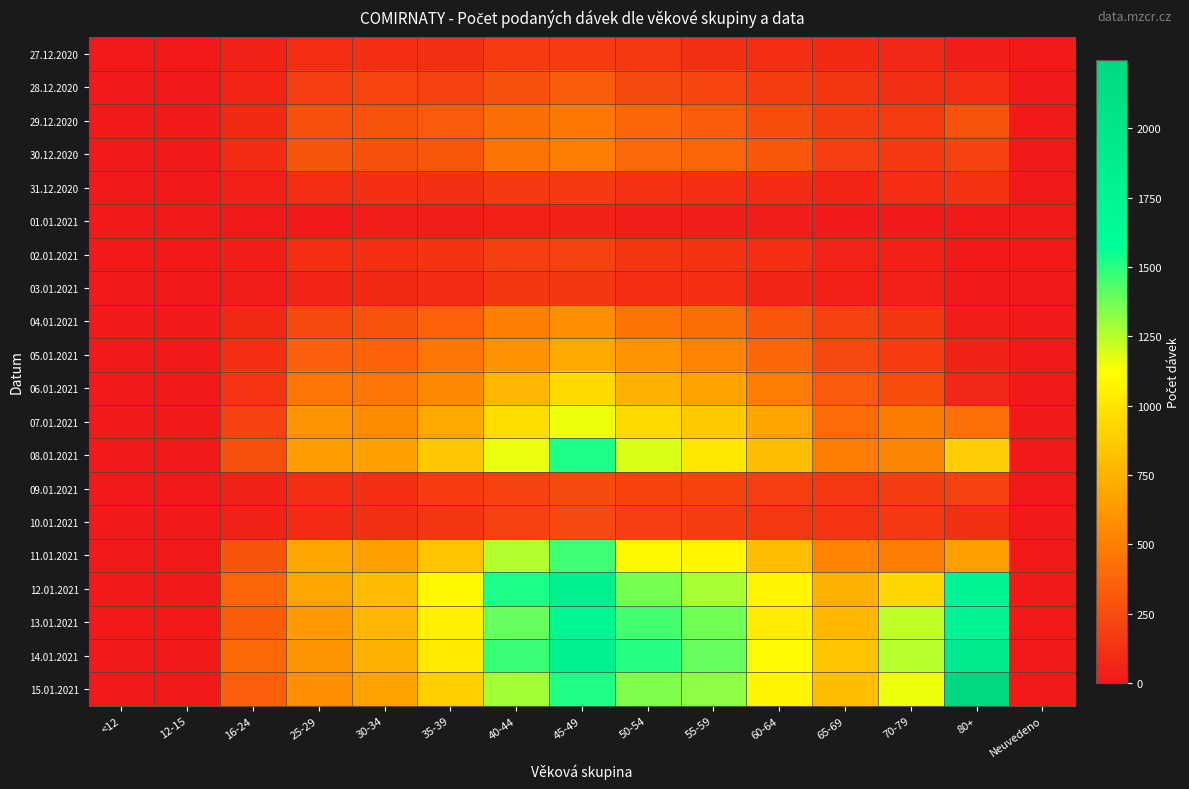

Reading right to left, extract all data points from this chart.

27.12.2020: Neuvedeno=0	80+=27	70-79=77	65-69=85	60-64=98	55-59=116	50-54=156	45-49=169	40-44=173	35-39=120	30-34=113	25-29=101	16-24=48	12-15=0	<12=0
28.12.2020: Neuvedeno=0	80+=103	70-79=117	65-69=145	60-64=181	55-59=224	50-54=242	45-49=334	40-44=279	35-39=207	30-34=227	25-29=185	16-24=62	12-15=0	<12=0
29.12.2020: Neuvedeno=0	80+=290	70-79=170	65-69=183	60-64=258	55-59=340	50-54=381	45-49=461	40-44=418	35-39=318	30-34=286	25-29=278	16-24=83	12-15=0	<12=0
30.12.2020: Neuvedeno=0	80+=199	70-79=164	65-69=187	60-64=306	55-59=375	50-54=388	45-49=487	40-44=447	35-39=305	30-34=273	25-29=294	16-24=91	12-15=0	<12=0
31.12.2020: Neuvedeno=0	80+=123	70-79=108	65-69=67	60-64=94	55-59=109	50-54=129	45-49=159	40-44=158	35-39=119	30-34=108	25-29=101	16-24=37	12-15=0	<12=0
01.01.2021: Neuvedeno=0	80+=3	70-79=9	65-69=16	60-64=23	55-59=32	50-54=35	45-49=48	40-44=37	35-39=26	30-34=19	25-29=13	16-24=7	12-15=0	<12=0
02.01.2021: Neuvedeno=0	80+=14	70-79=43	65-69=58	60-64=114	55-59=124	50-54=148	45-49=209	40-44=190	35-39=128	30-34=110	25-29=112	16-24=29	12-15=0	<12=0
03.01.2021: Neuvedeno=0	80+=5	70-79=36	65-69=42	60-64=68	55-59=108	50-54=109	45-49=147	40-44=143	35-39=92	30-34=81	25-29=69	16-24=23	12-15=0	<12=0
04.01.2021: Neuvedeno=0	80+=35	70-79=145	65-69=206	60-64=310	55-59=418	50-54=446	45-49=575	40-44=497	35-39=354	30-34=287	25-29=247	16-24=80	12-15=0	<12=0
05.01.2021: Neuvedeno=0	80+=44	70-79=175	65-69=229	60-64=383	55-59=518	50-54=598	45-49=709	40-44=596	35-39=456	30-34=356	25-29=344	16-24=113	12-15=0	<12=0
06.01.2021: Neuvedeno=0	80+=73	70-79=258	65-69=316	60-64=484	55-59=675	50-54=746	45-49=941	40-44=768	35-39=546	30-34=449	25-29=452	16-24=136	12-15=0	<12=0
07.01.2021: Neuvedeno=0	80+=431	70-79=481	65-69=408	60-64=679	55-59=865	50-54=945	45-49=1150	40-44=960	35-39=706	30-34=567	25-29=601	16-24=202	12-15=0	<12=0
08.01.2021: Neuvedeno=0	80+=880	70-79=530	65-69=491	60-64=812	55-59=1016	50-54=1193	45-49=1526	40-44=1165	35-39=854	30-34=667	25-29=645	16-24=268	12-15=0	<12=0
09.01.2021: Neuvedeno=0	80+=194	70-79=184	65-69=156	60-64=188	55-59=213	50-54=211	45-49=249	40-44=207	35-39=169	30-34=111	25-29=98	16-24=45	12-15=0	<12=0
10.01.2021: Neuvedeno=0	80+=115	70-79=159	65-69=136	60-64=150	55-59=184	50-54=187	45-49=236	40-44=202	35-39=144	30-34=116	25-29=91	16-24=47	12-15=0	<12=0
11.01.2021: Neuvedeno=0	80+=657	70-79=491	65-69=520	60-64=802	55-59=1081	50-54=1094	45-49=1465	40-44=1258	35-39=842	30-34=663	25-29=691	16-24=292	12-15=0	<12=0
12.01.2021: Neuvedeno=0	80+=1759	70-79=923	65-69=741	60-64=1068	55-59=1277	50-54=1369	45-49=1821	40-44=1526	35-39=1097	30-34=796	25-29=691	16-24=381	12-15=0	<12=0
13.01.2021: Neuvedeno=0	80+=1758	70-79=1236	65-69=779	60-64=1031	55-59=1371	50-54=1455	45-49=1723	40-44=1394	35-39=1054	30-34=765	25-29=630	16-24=338	12-15=0	<12=0
14.01.2021: Neuvedeno=0	80+=1898	70-79=1251	65-69=837	60-64=1102	55-59=1390	50-54=1504	45-49=1798	40-44=1470	35-39=1022	30-34=745	25-29=611	16-24=395	12-15=0	<12=0
15.01.2021: Neuvedeno=0	80+=2247	70-79=1150	65-69=815	60-64=1077	55-59=1323	50-54=1350	45-49=1511	40-44=1289	35-39=888	30-34=668	25-29=579	16-24=351	12-15=0	<12=0